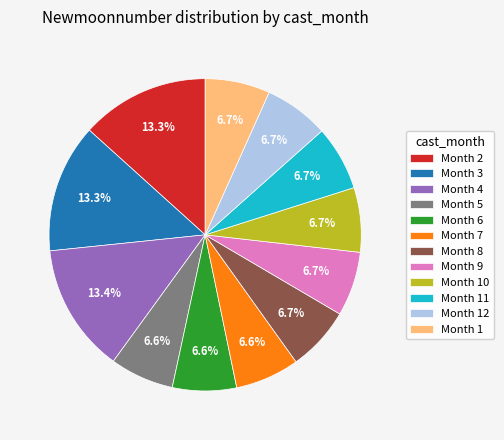

Does any single category account for the majority?

No